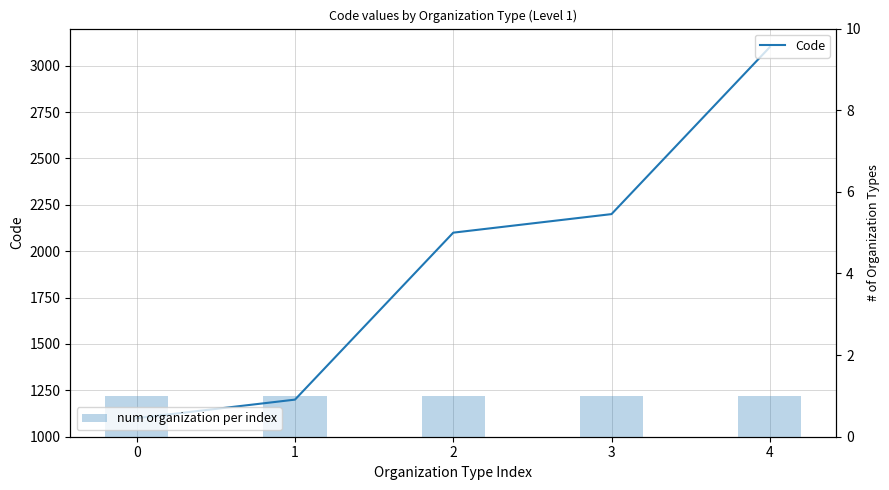

Is it true that num organization per index equals 2 at 1?

False